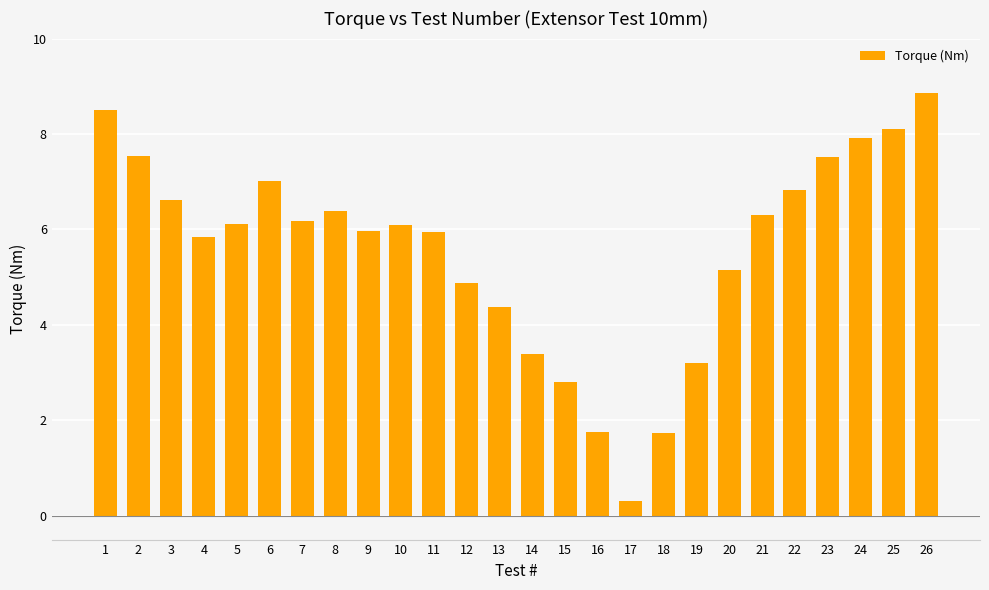

Between 12 and 5, which is larger?

5